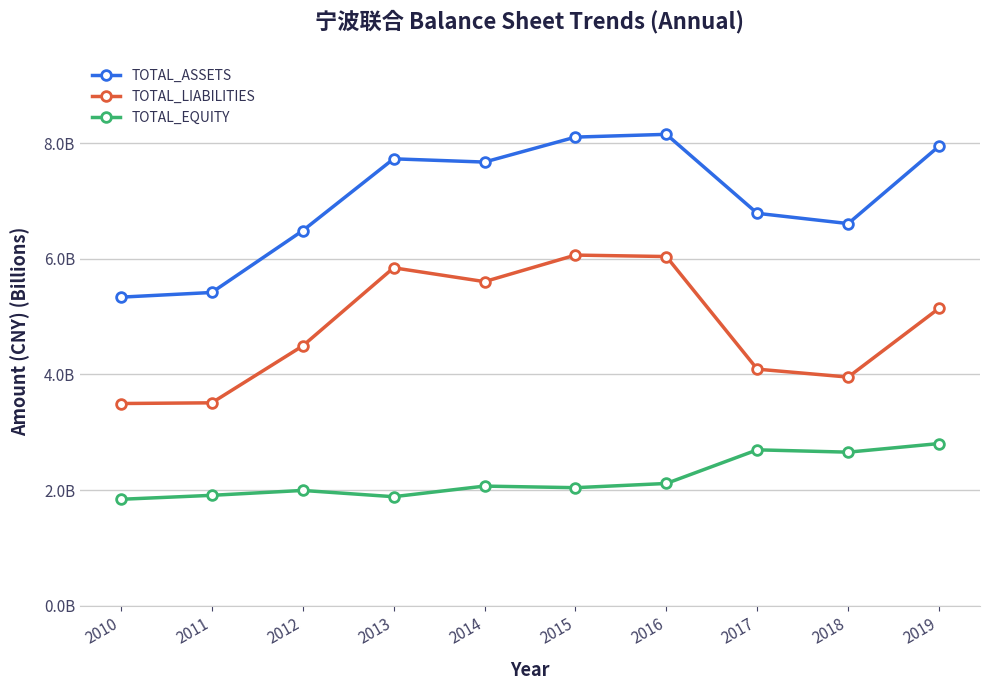

What is the difference between the maximum and minimum values in the TOTAL_EQUITY series?

1.0